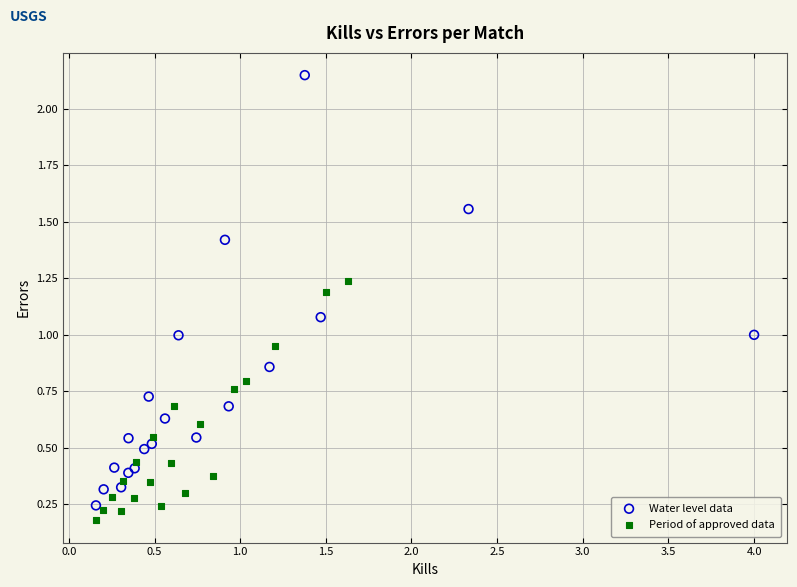

Which series reaches the maximum Y coordinate?

Water level data